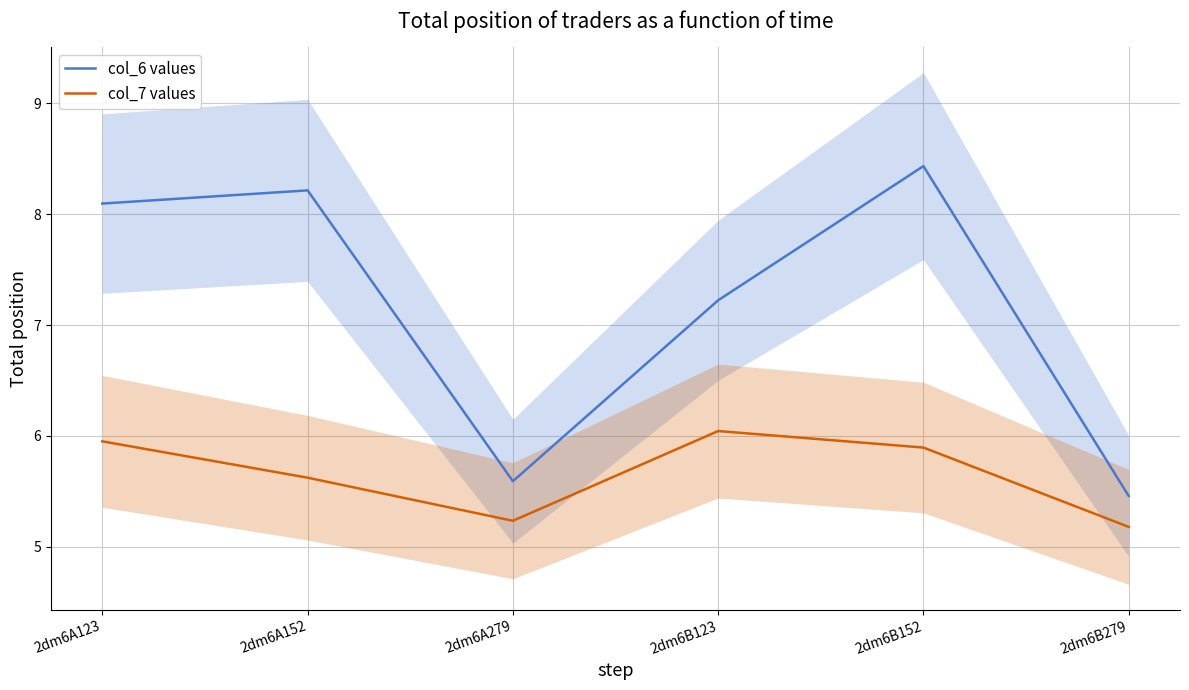

At which label is col_7 values closest to 5?

2dm6B279